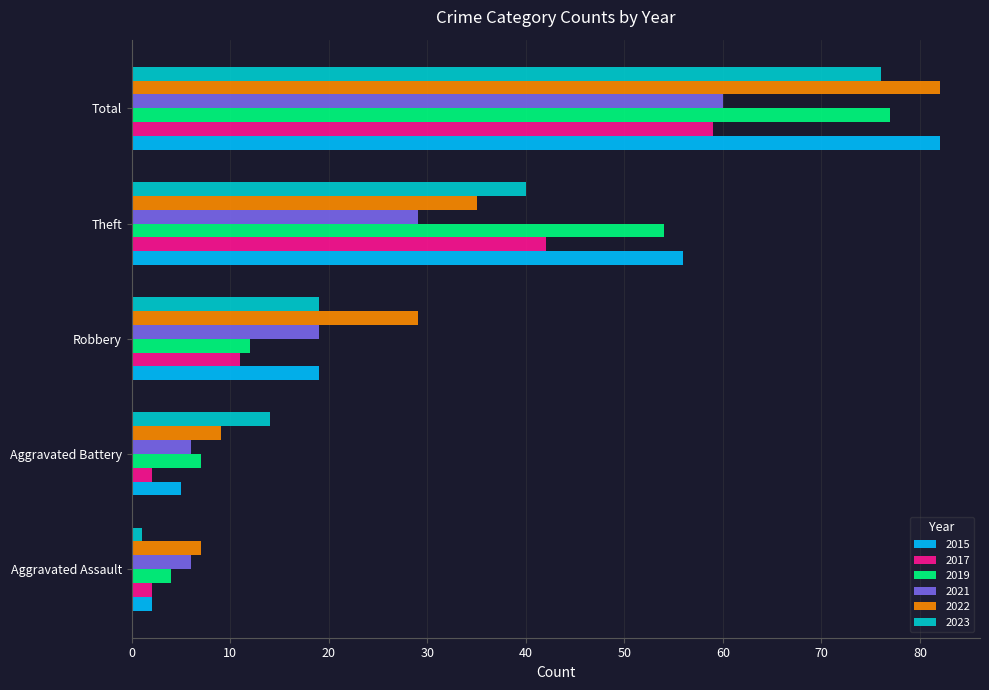

What is the sum of all 2023 values?

150